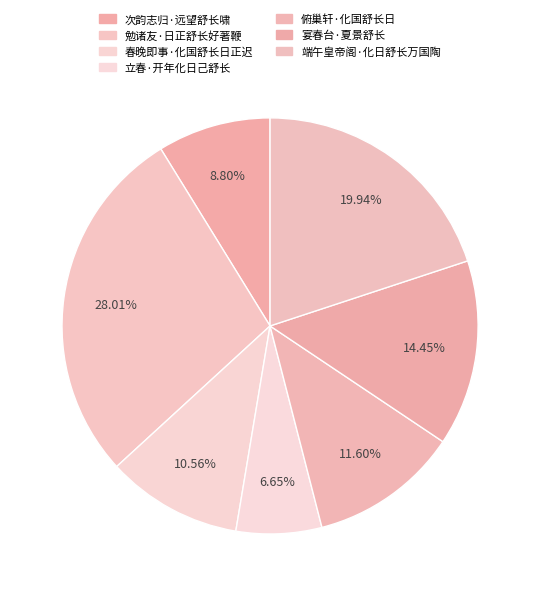

What percentage is the 端午皇帝阁·化日舒长万国陶 slice, to the nearest percent?

20%